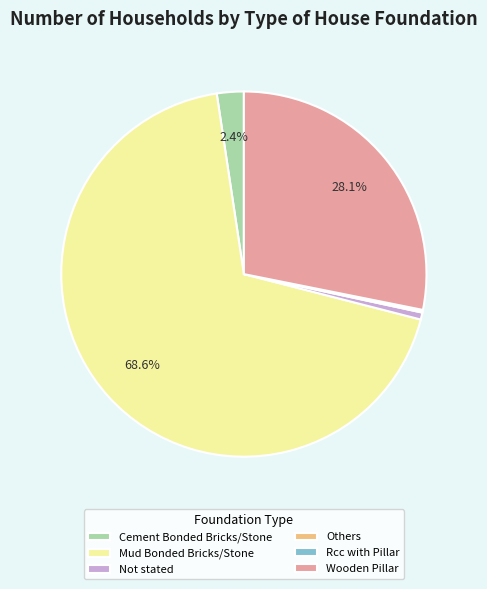

Does Wooden Pillar account for over 50% of the chart?

No